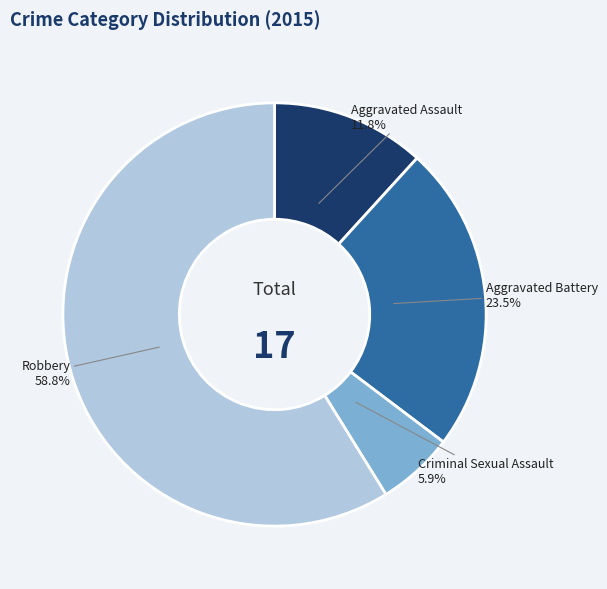

Does any single category account for the majority?

Yes